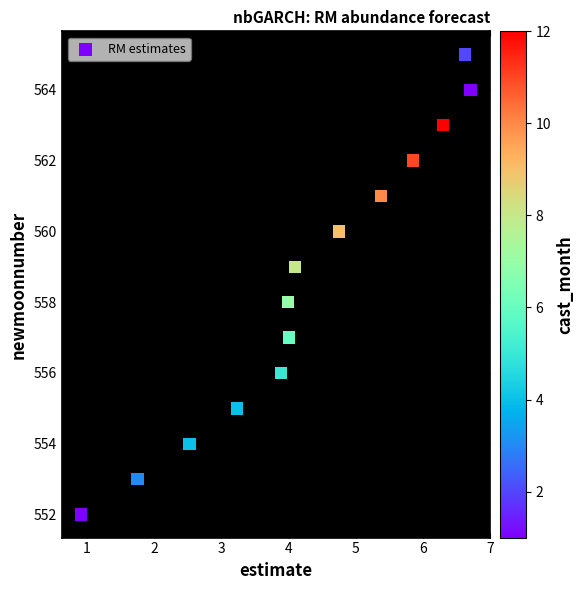

What is the range of Y values (max minus min)?

13